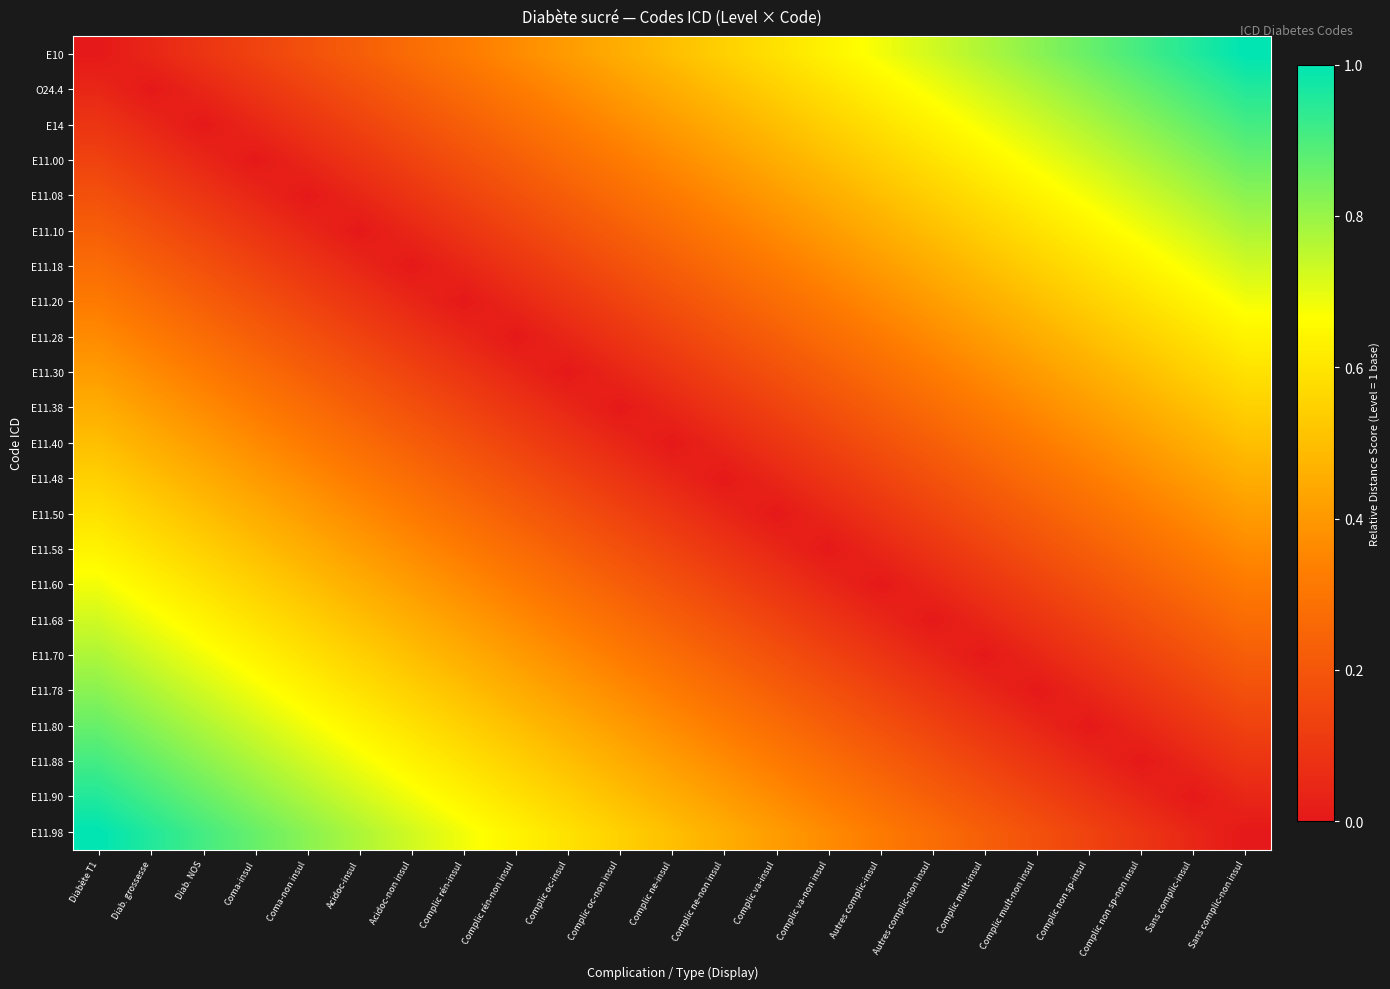

What is the maximum value shown in the chart?

1.0